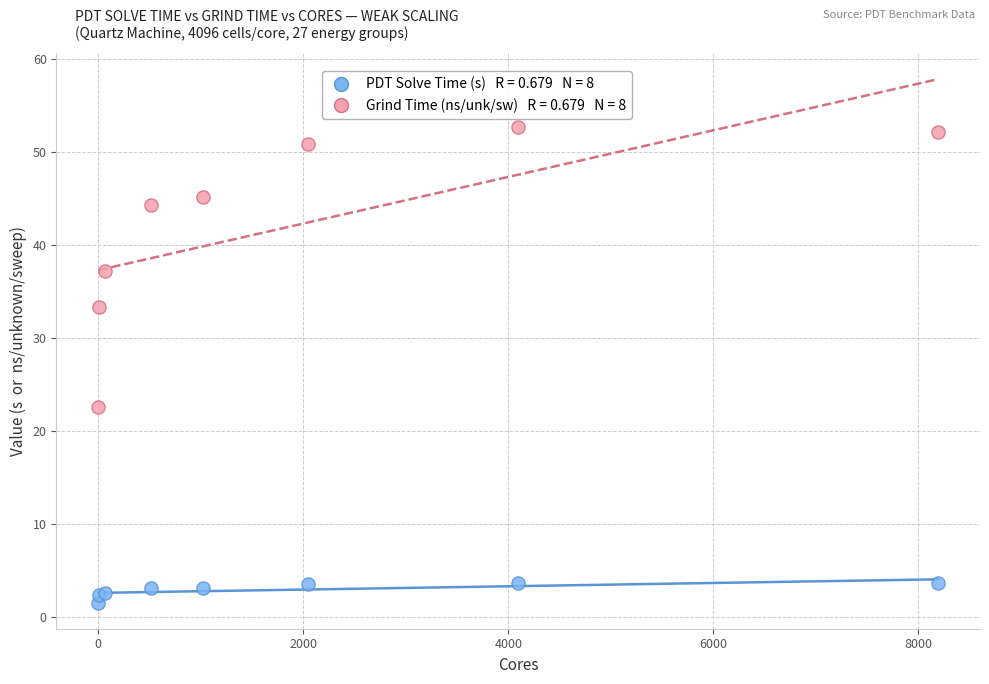

Across all series, what Y value is closest to 27?

22.6